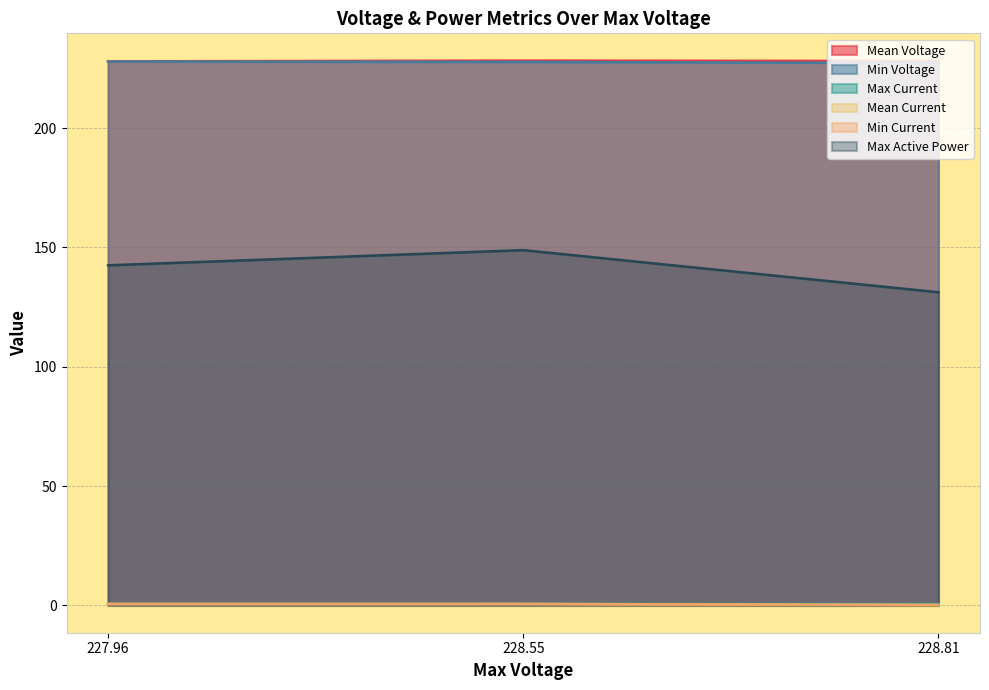

What is the average value of the Mean Voltage series?

228.1